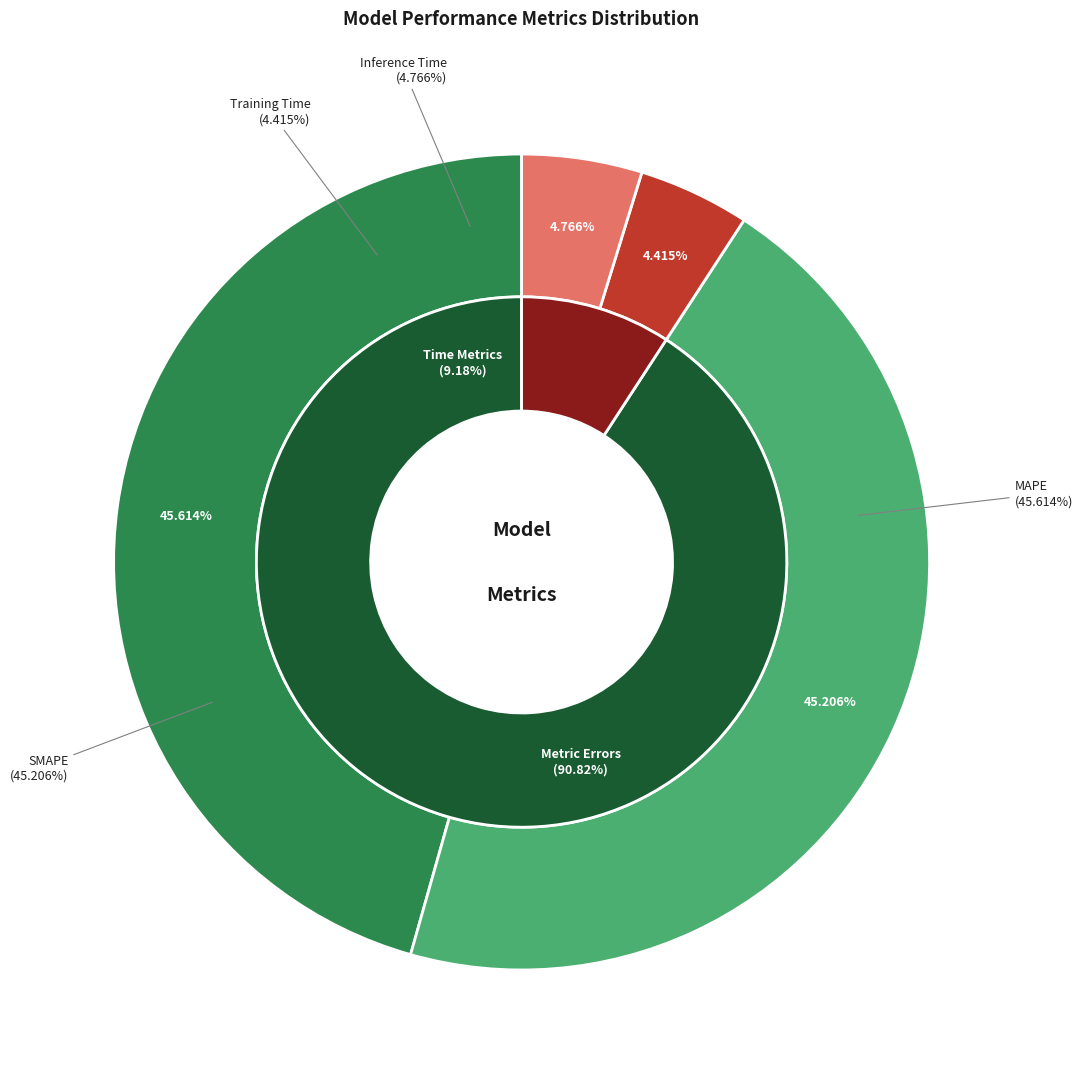

Which has a higher value, SMAPE or MAPE?

MAPE